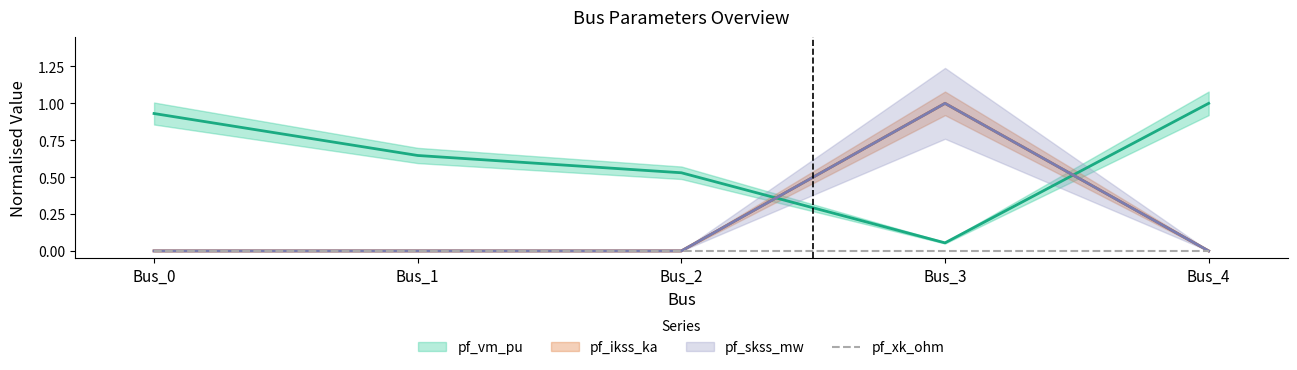

What is the total value across all series at Bus_2?

0.5